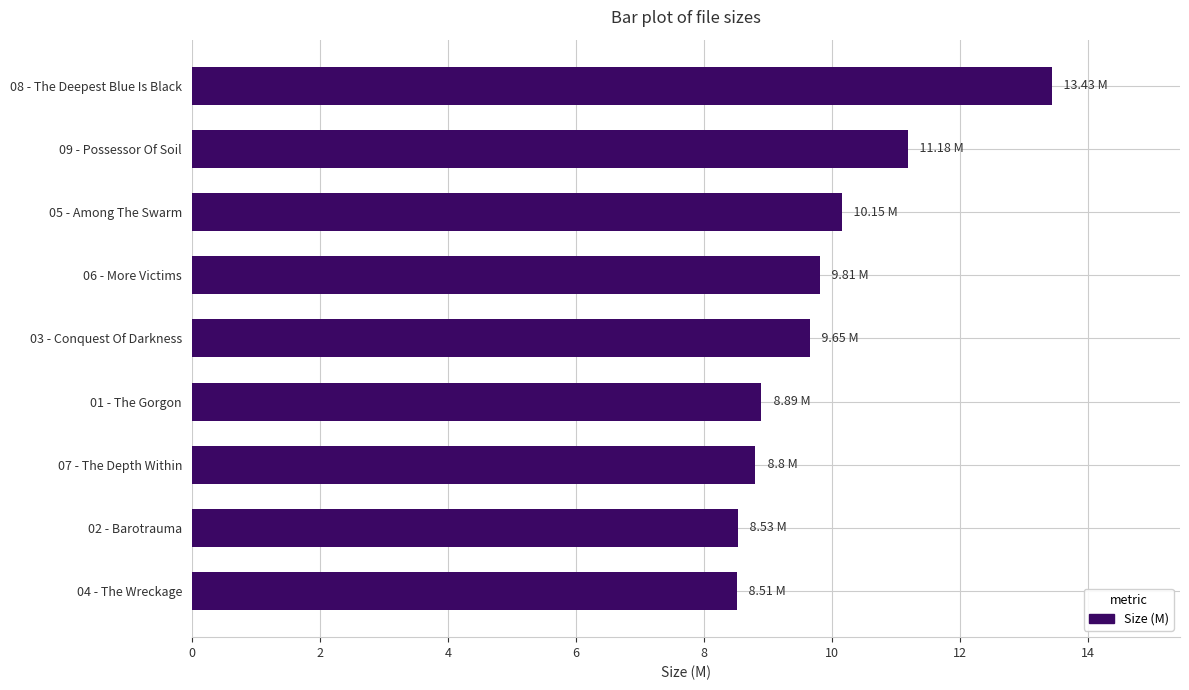

How many data points are less than 9?

4